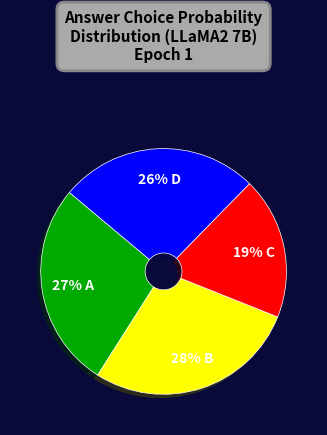

To the nearest percent, what is the difference between the largest and smallest slice percentages?

9%